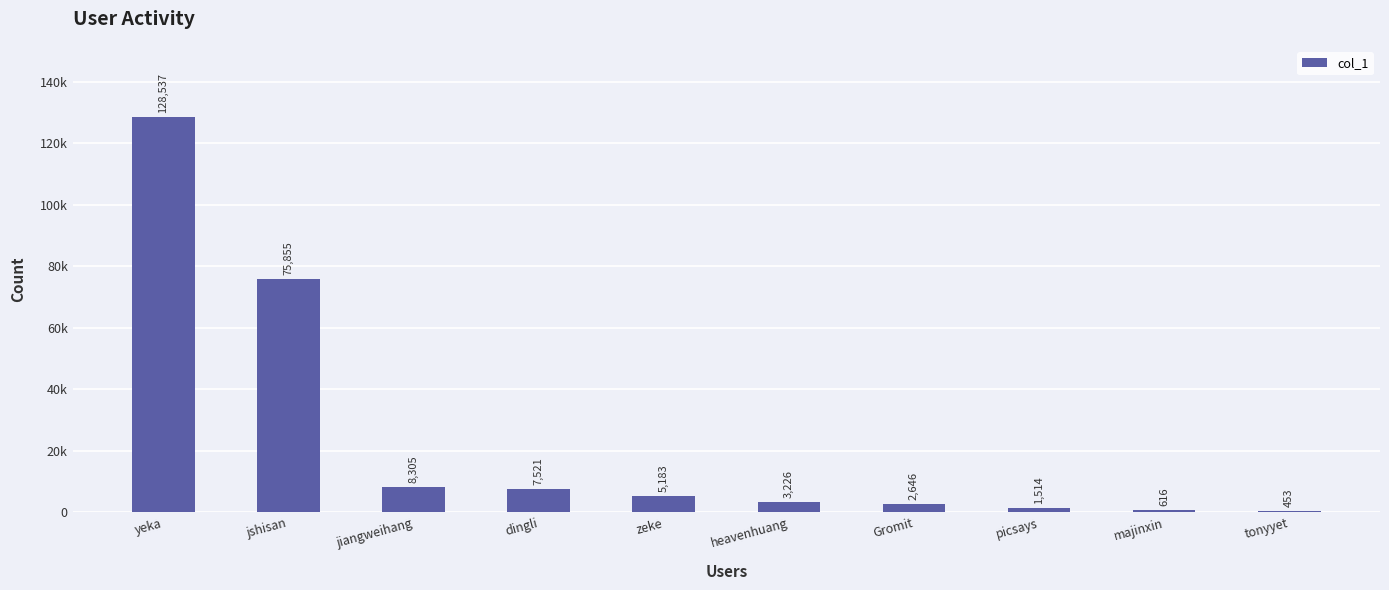

Is it true that the value at zeke is 5183?

True